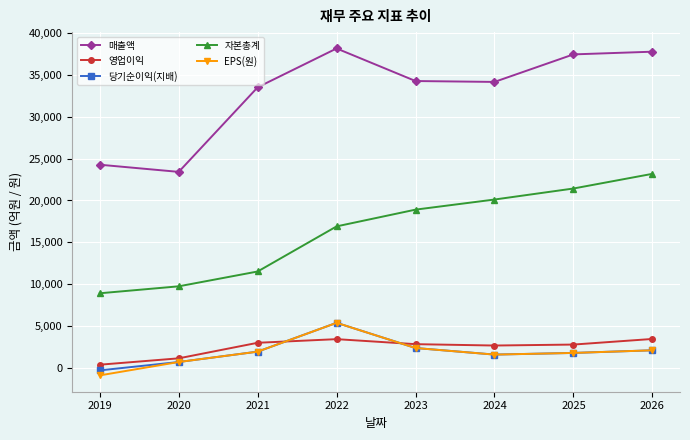

True or false: EPS(원) and 매출액 intersect in this chart.

False